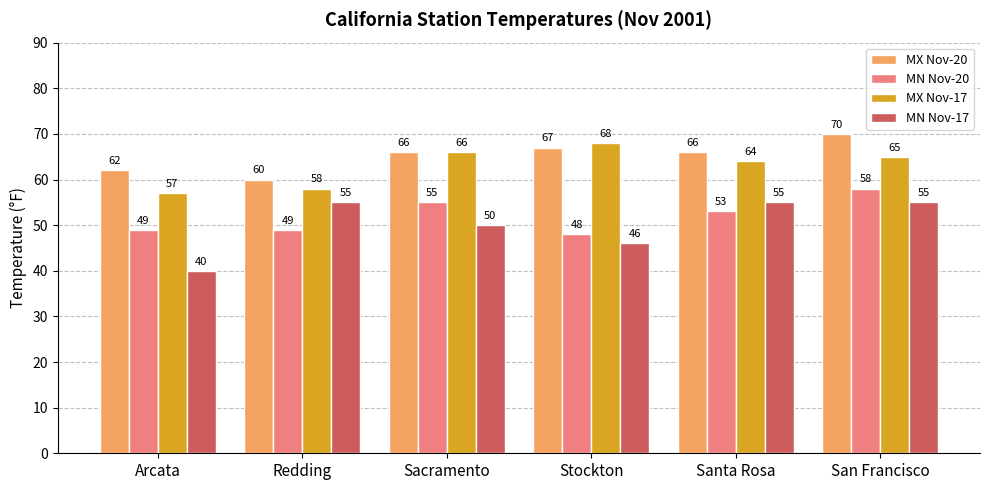

What are all the series names shown in the legend?

MX Nov-20, MN Nov-20, MX Nov-17, MN Nov-17